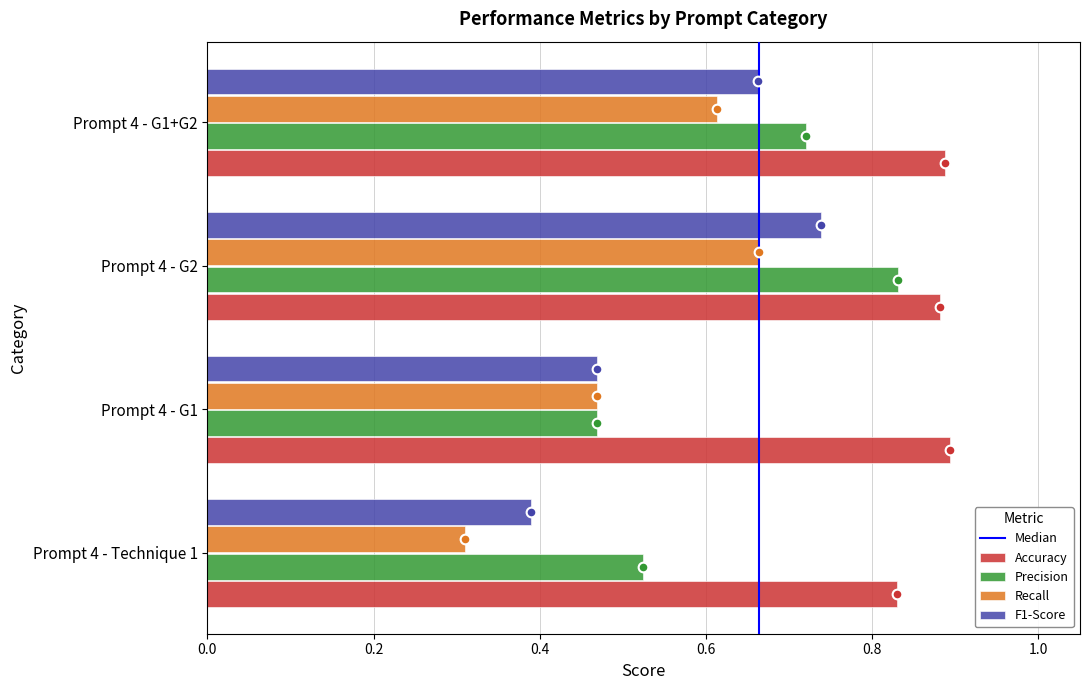

At Prompt 4 - G1+G2, list the series in order from smallest to largest.

Recall, F1-Score, Precision, Accuracy